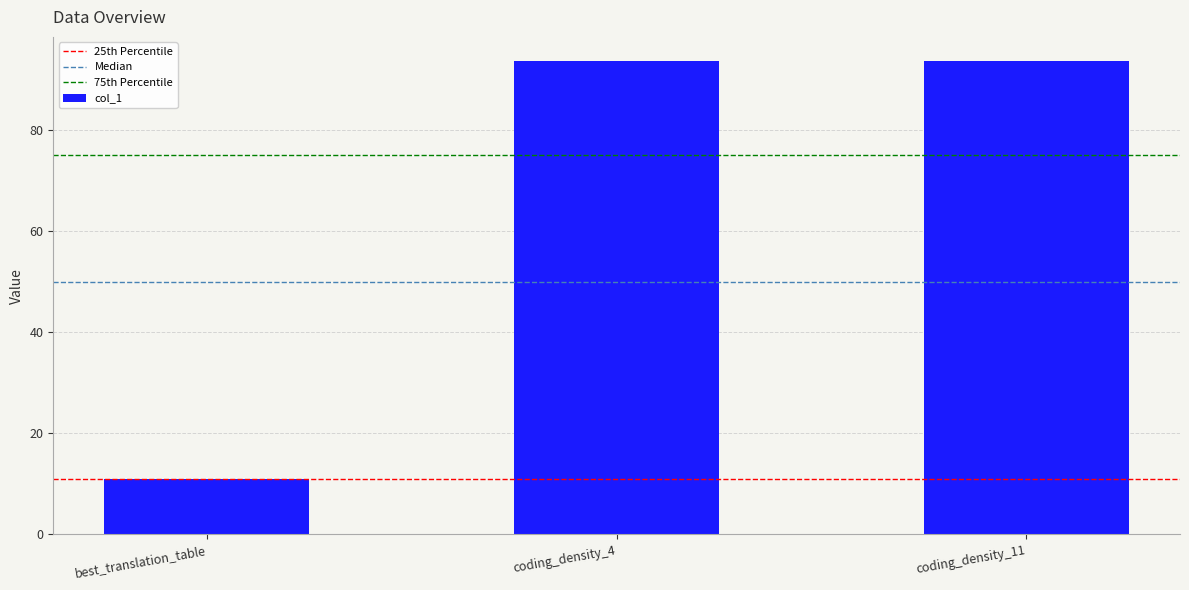

What is the label of the 3rd bar from the right?

best_translation_table